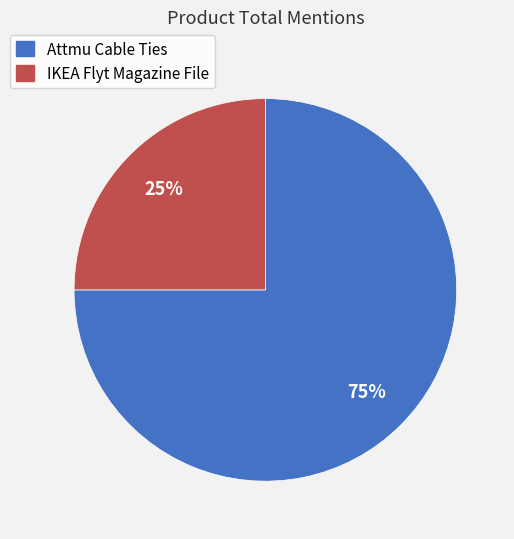

To the nearest percent, what is the difference between the largest and smallest slice percentages?

50%